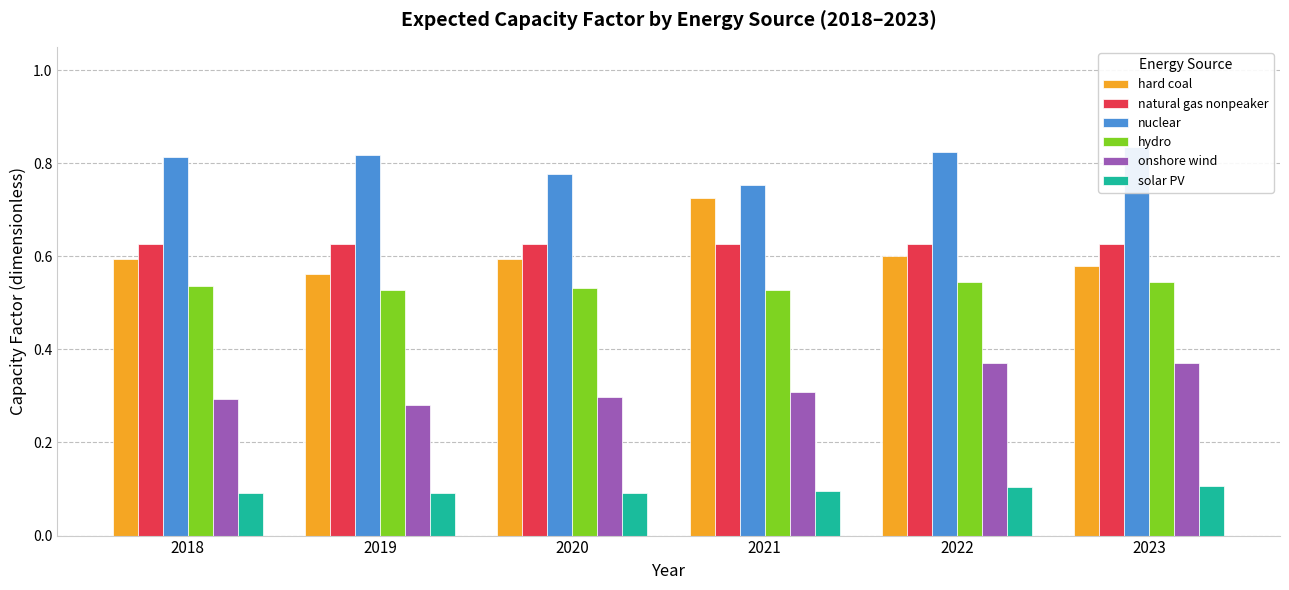

How many bars are there in each group?

6